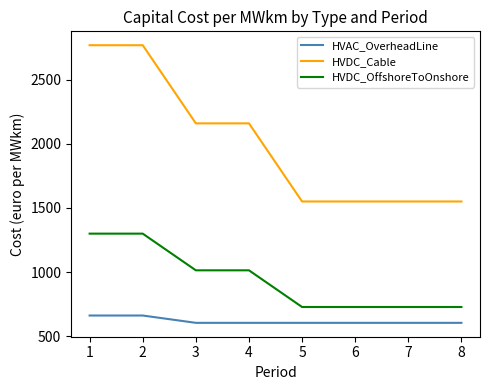

Count the number of data series in this chart.

3